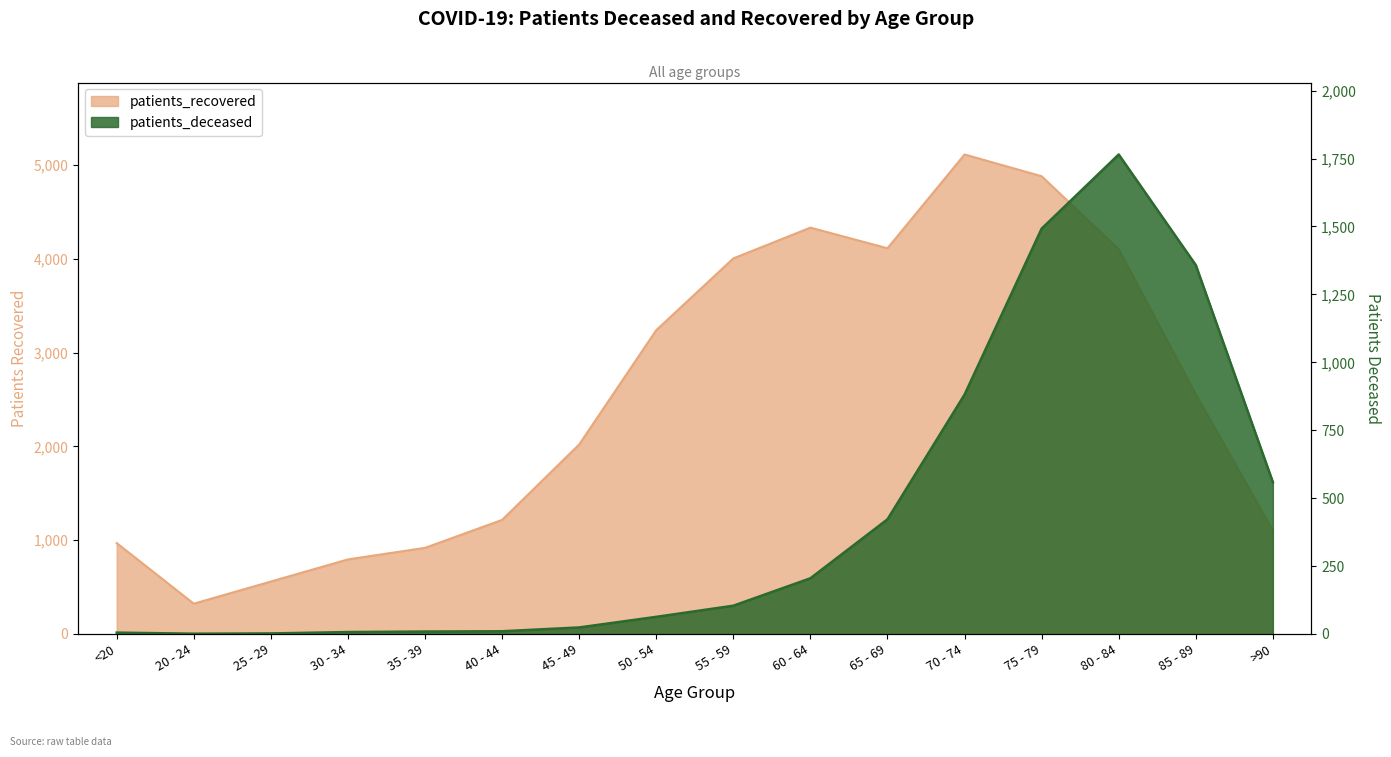

What is the maximum value shown in the chart?

5112